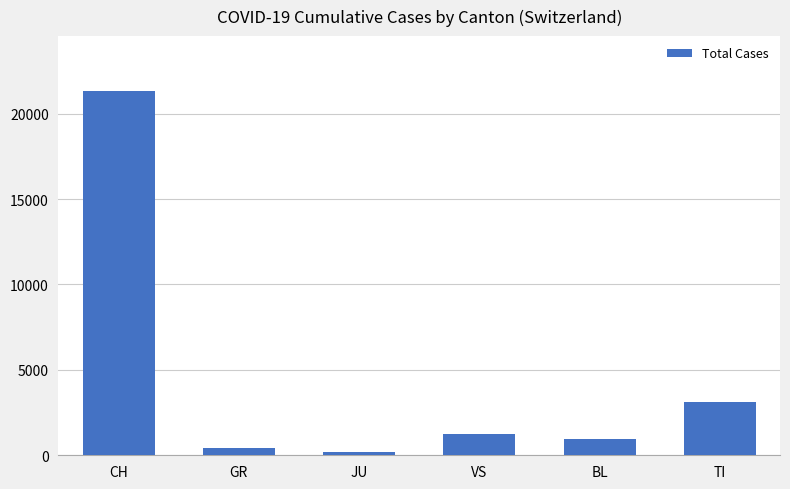

The value at CH is 11291. True or false?

False